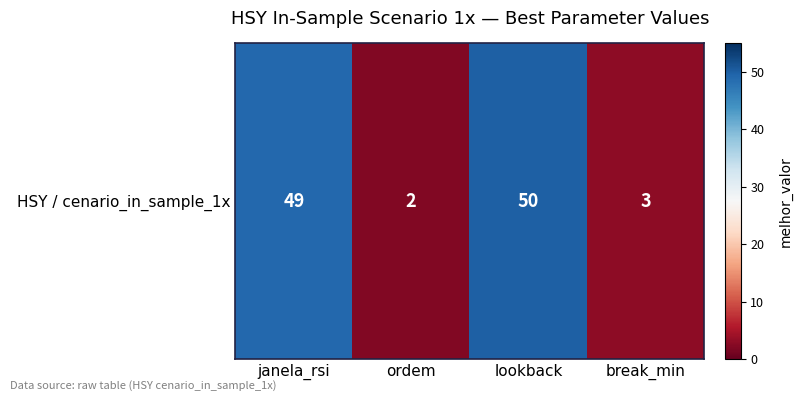

What is the difference between the values at break_min and janela_rsi?

46